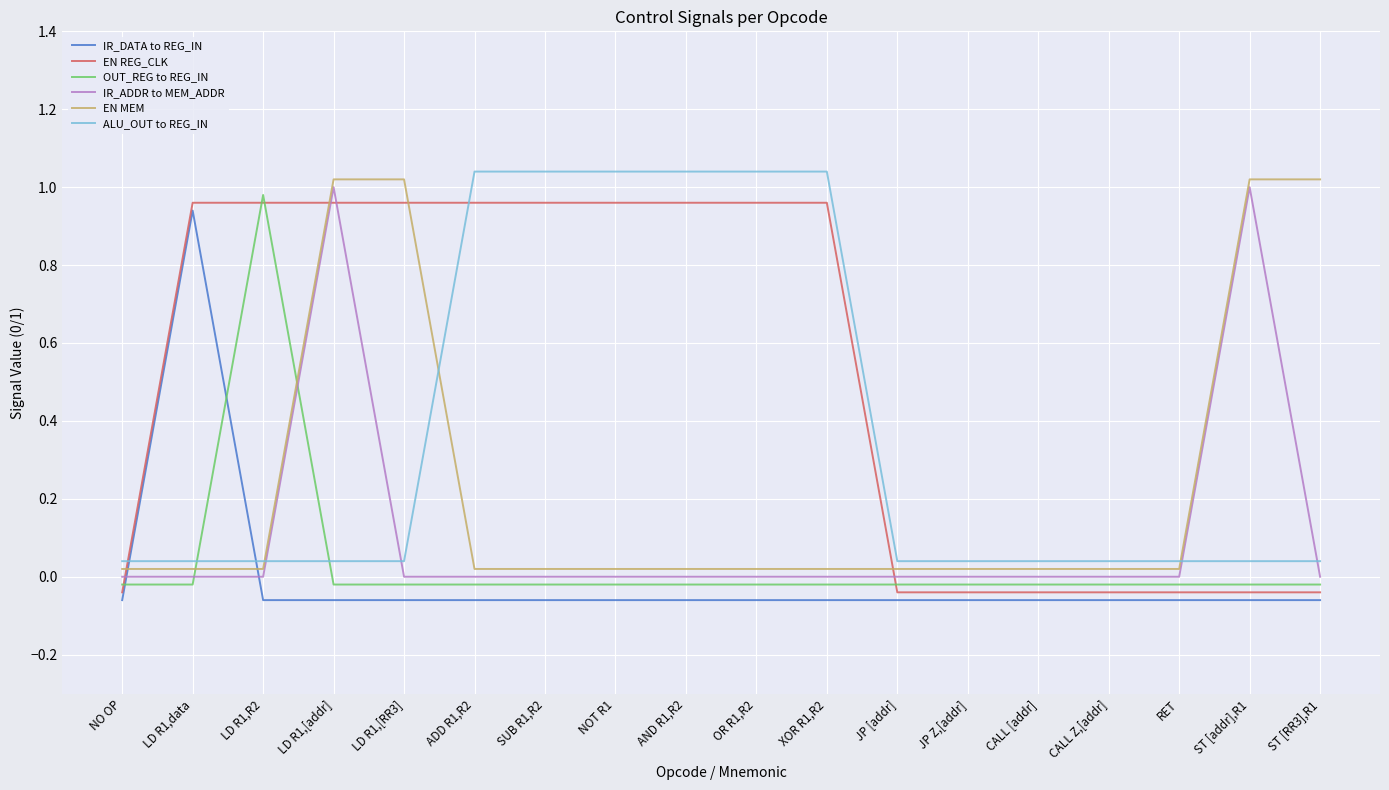

List the labels in order of IR_DATA to REG_IN value, largest first.

LD R1,data, NO OP, LD R1,R2, LD R1,[addr], LD R1,[RR3], ADD R1,R2, SUB R1,R2, NOT R1, AND R1,R2, OR R1,R2, XOR R1,R2, JP [addr], JP Z,[addr], CALL [addr], CALL Z,[addr], RET, ST [addr],R1, ST [RR3],R1